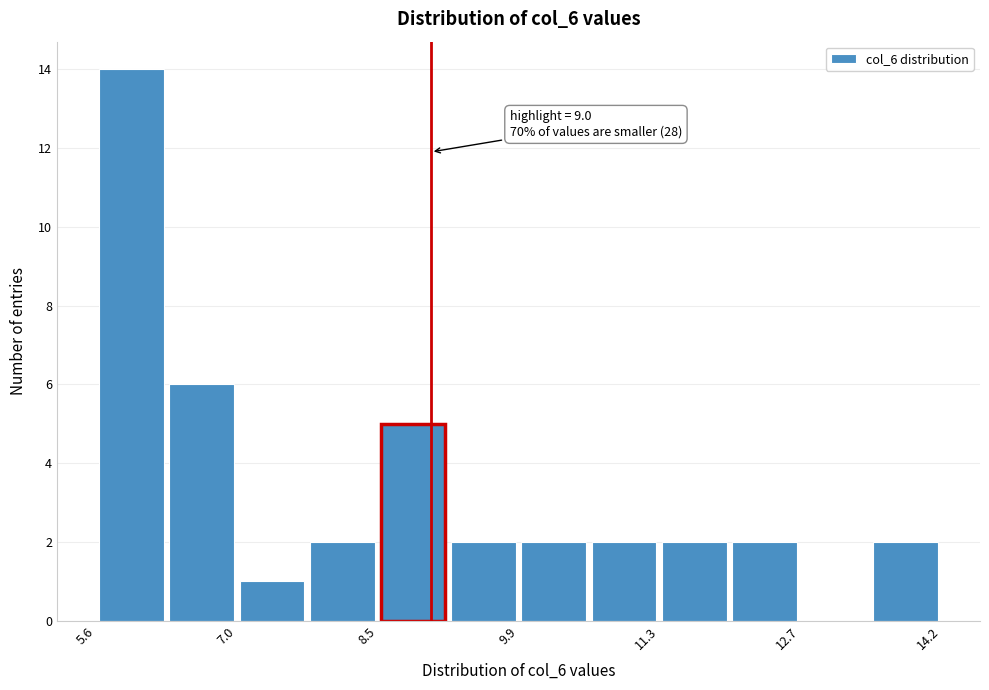

Around what value on the x-axis is the tallest bar? Give the approximate position of its centre, as read against the axis.

6.0